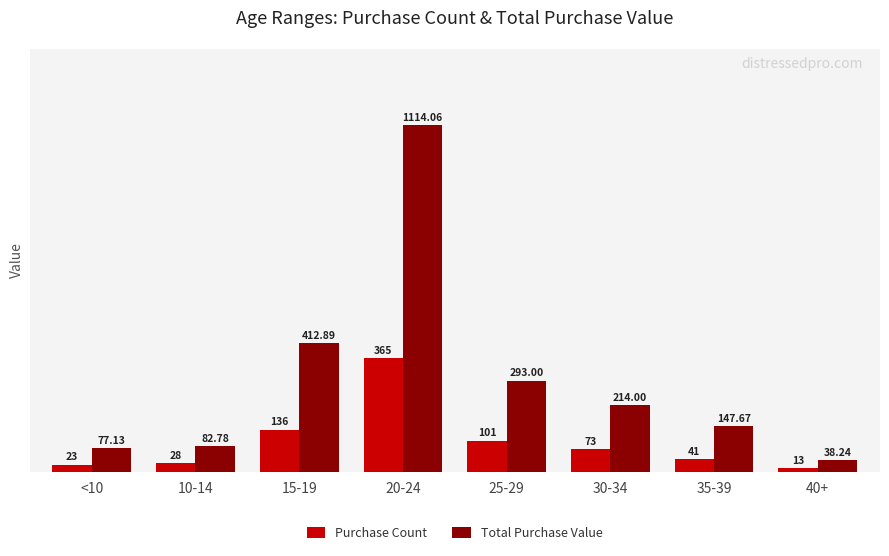

What is the difference between the maximum and minimum values in the Purchase Count series?

352.0